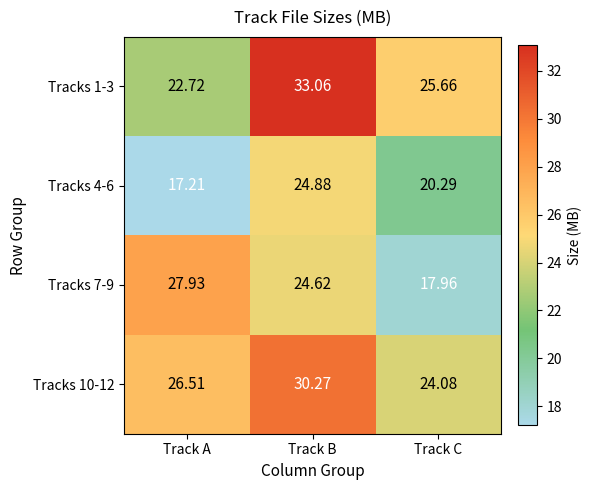

At which label does Tracks 1-3 first exceed 25?

Track B